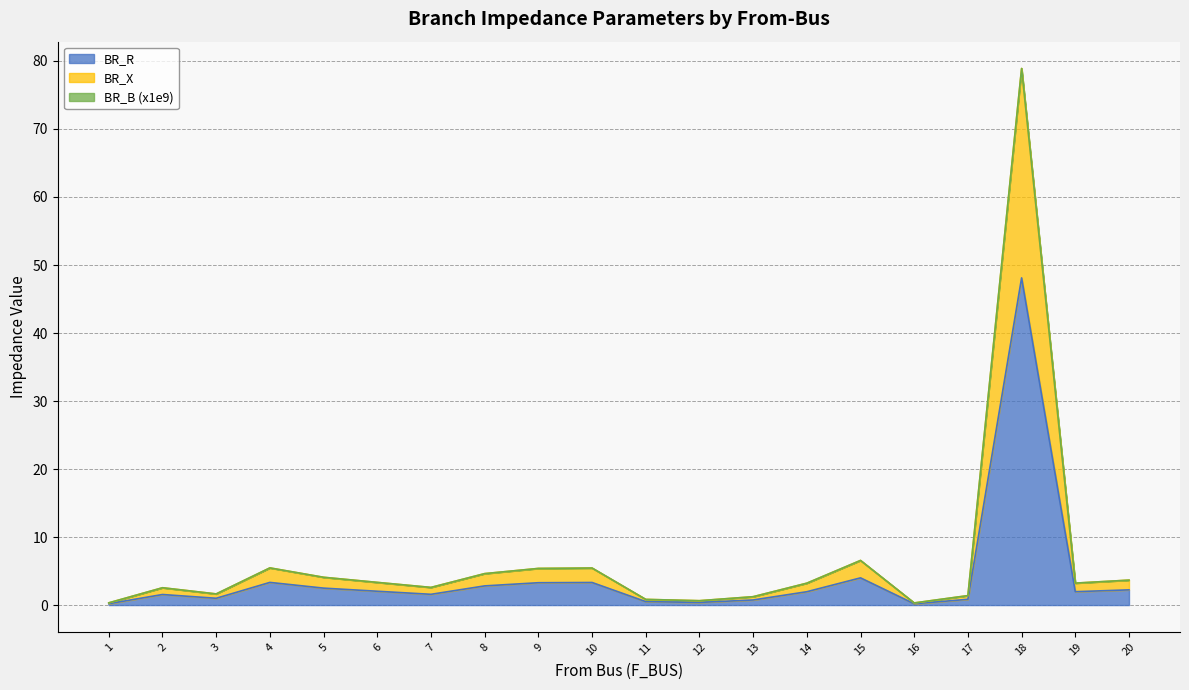

At how many categories does at least one series exceed 8?

1